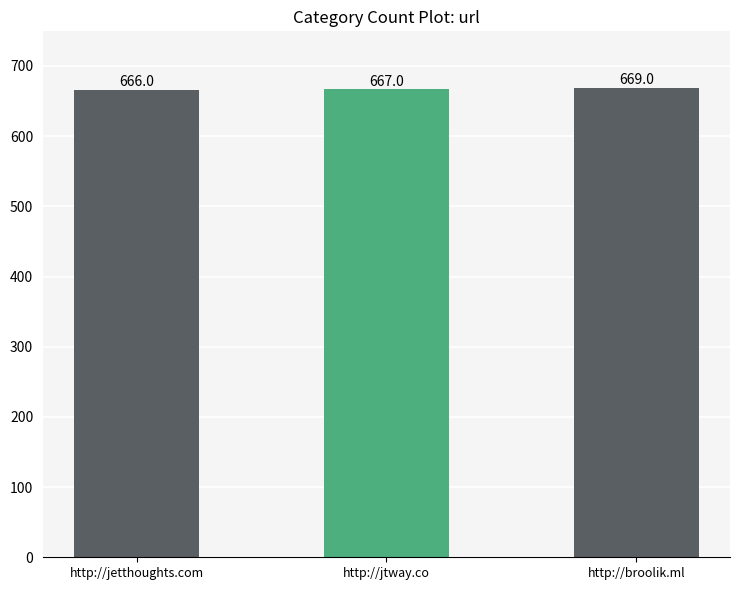

What is the smallest value displayed?

666